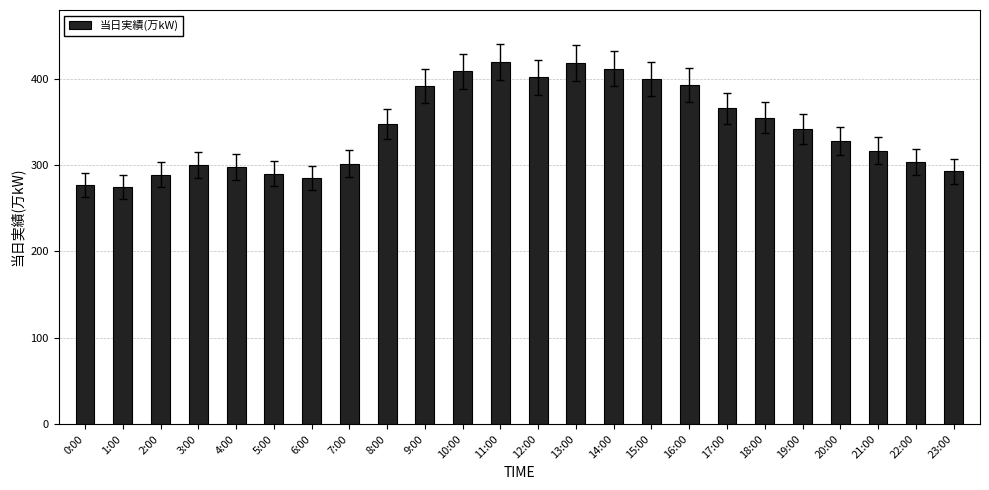

True or false: the data shows 528 at 3:00.

False